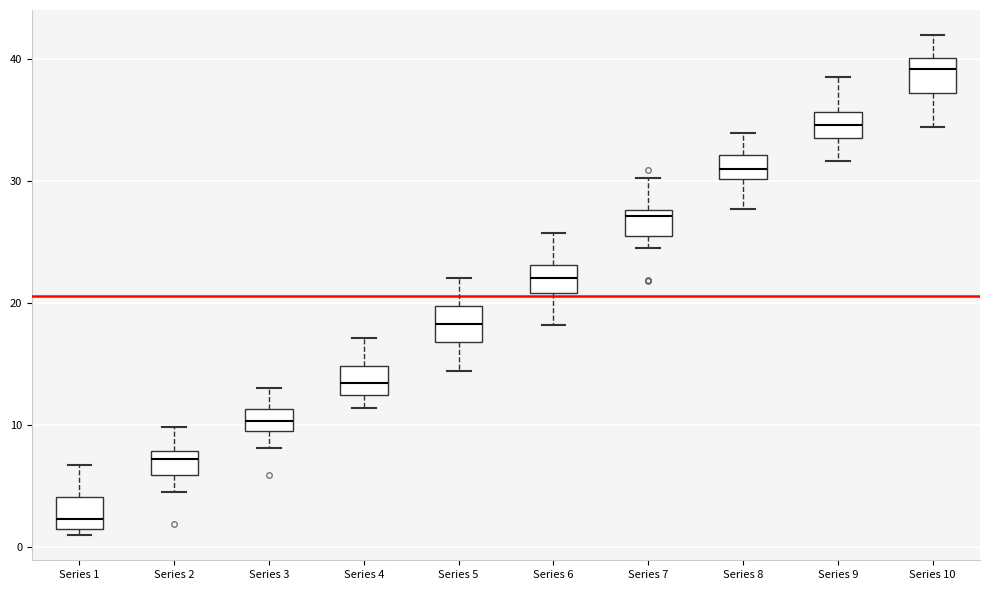

Reading left to right, transcribe this box plot: for each box, give where its median line is, the range the box spans, and where its two whiskers end, as read against the y-axis. The values are not printed on the chart, so give them approximately, as read against the axis.

Series 1: median 2, box 1 to 4, whiskers 1 (just below the box's lower edge) to 7
Series 2: median 7, box 6 to 8, whiskers 5 to 10
Series 3: median 10 (inside the box), box 10 to 11, whiskers 8 to 13
Series 4: median 13, box 12 to 15, whiskers 11 to 17
Series 5: median 18, box 17 to 20, whiskers 14 to 22
Series 6: median 22, box 21 to 23, whiskers 18 to 26
Series 7: median 27, box 26 to 28, whiskers 25 to 30
Series 8: median 31, box 30 to 32, whiskers 28 to 34
Series 9: median 35, box 34 to 36, whiskers 32 to 39
Series 10: median 39, box 37 to 40, whiskers 34 to 42